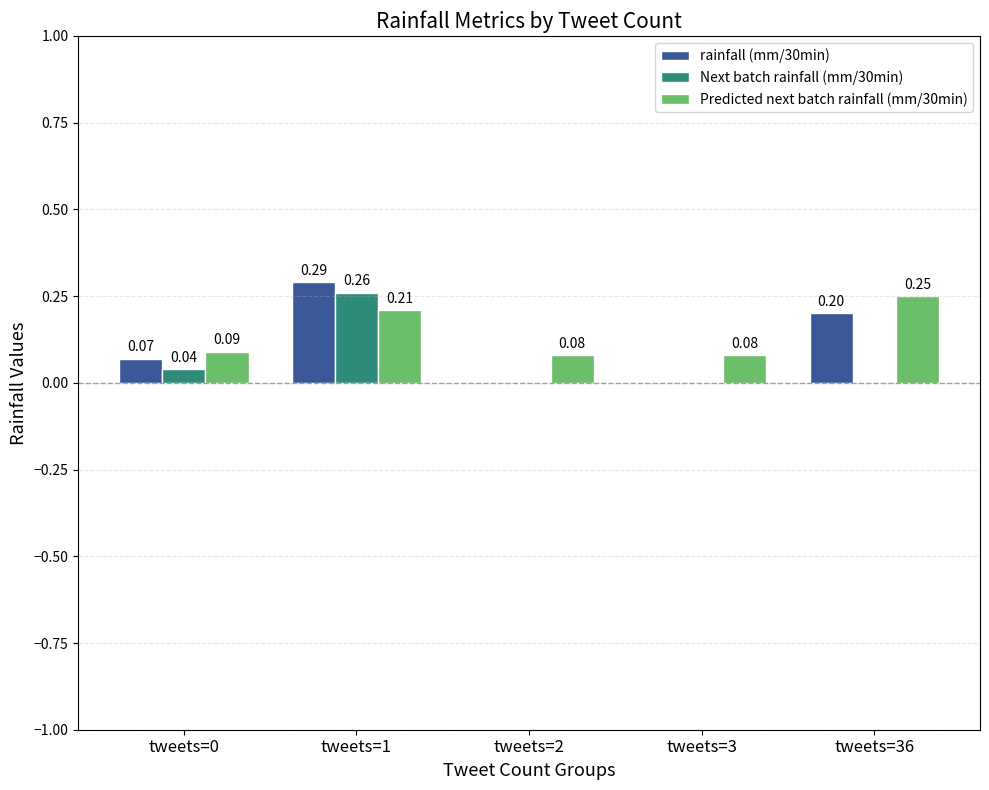

What is the sum of all Predicted next batch rainfall (mm/30min) values?

0.7